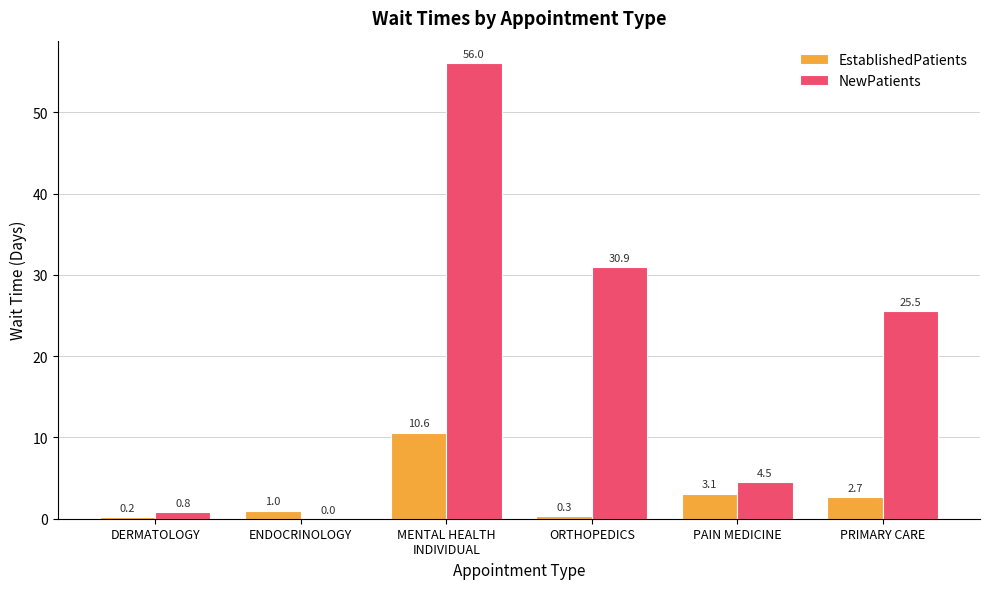

Reading left to right, extract all data points from this chart.

EstablishedPatients: 0.2	1.0	10.6	0.3	3.1	2.7
NewPatients: 0.8	0.0	56.0	30.9	4.5	25.5